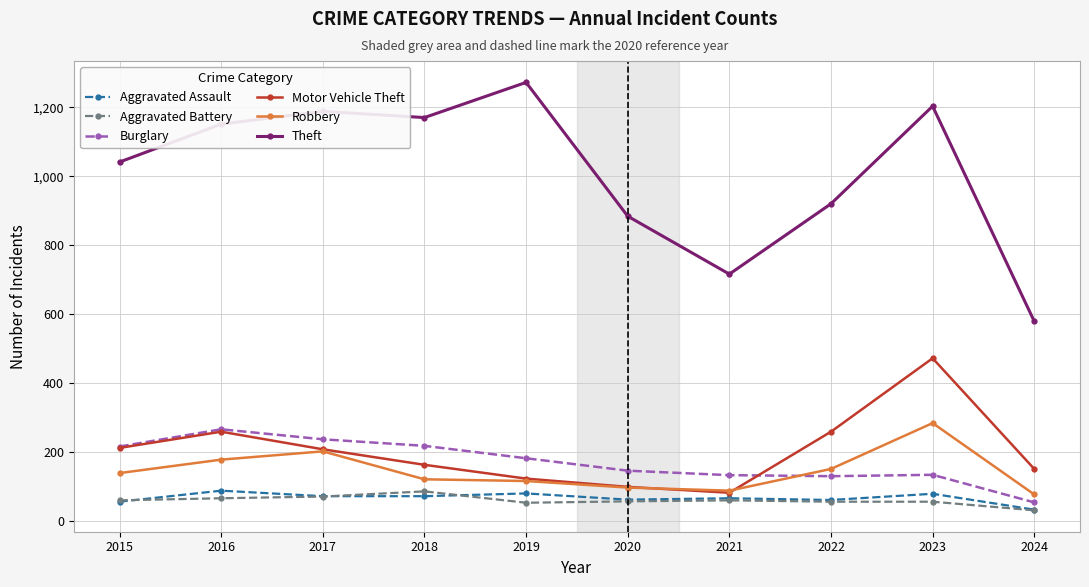

What is the difference between the maximum and minimum values in the Theft series?

693